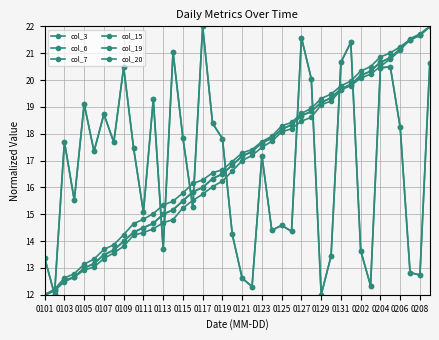

Which series has the largest total across all categories?

col_20